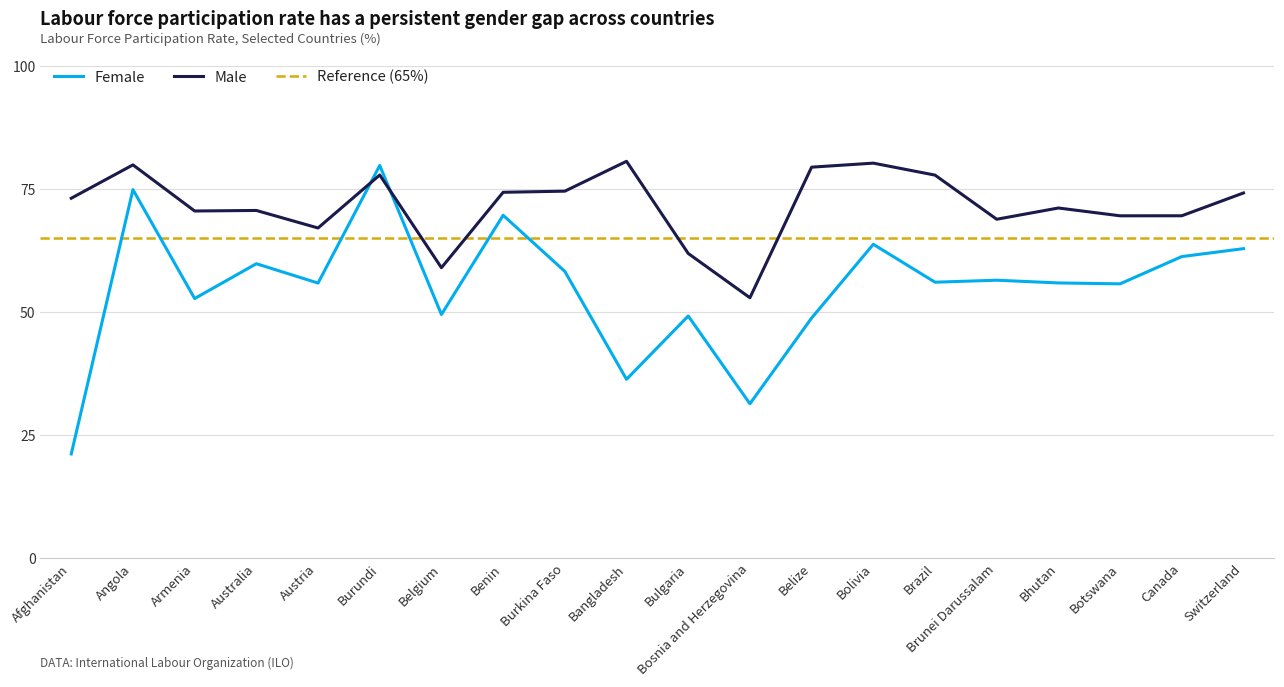

How many distinct data groups are displayed?

2